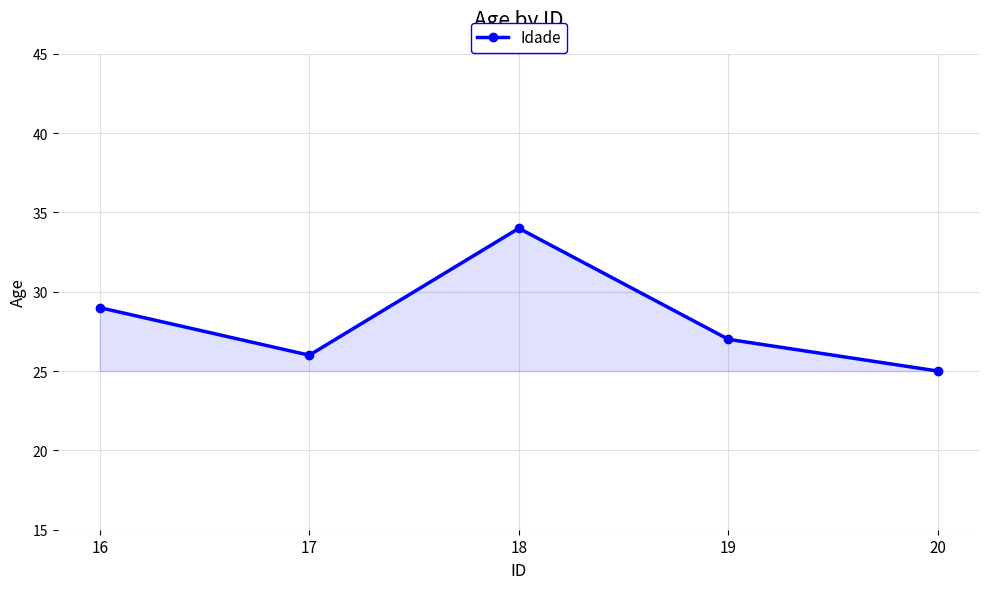

How many lines are shown in the chart?

1